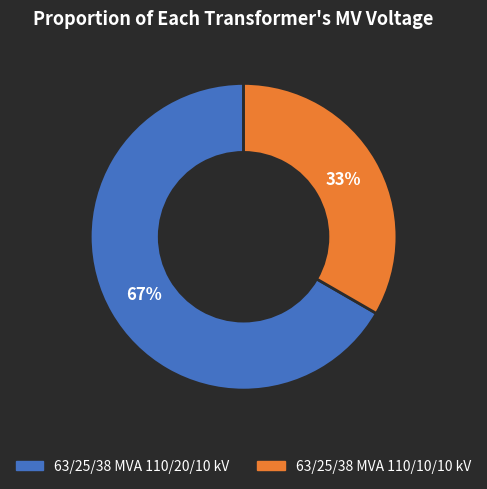

Is the sum of 63/25/38 MVA 110/10/10 kV and 63/25/38 MVA 110/20/10 kV greater than half?

Yes